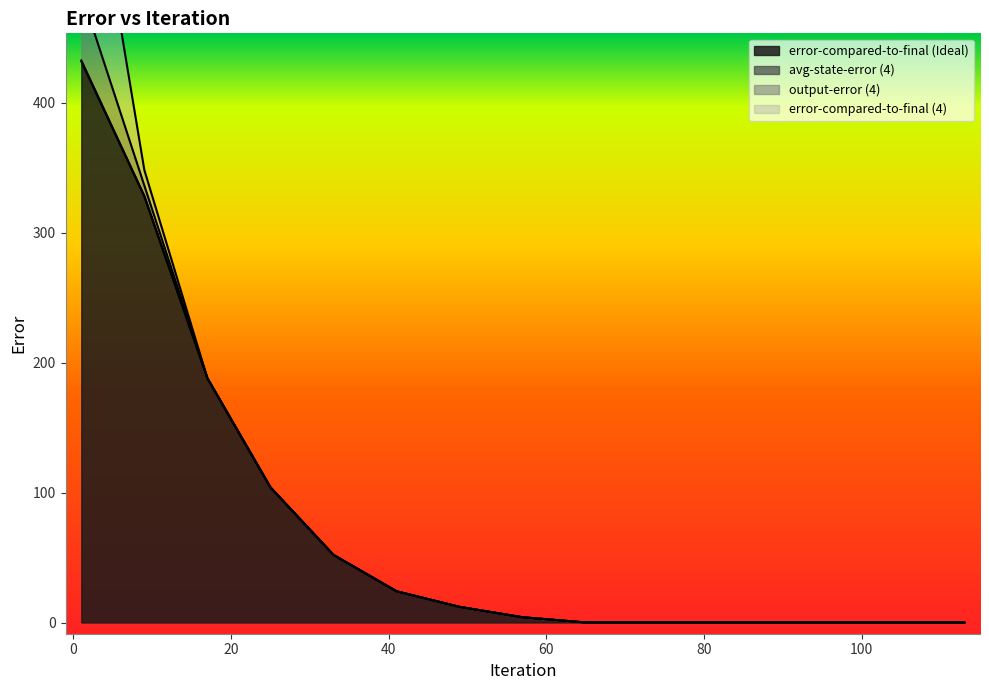

Where is error-compared-to-final (Ideal) nearest to the value 216?

17